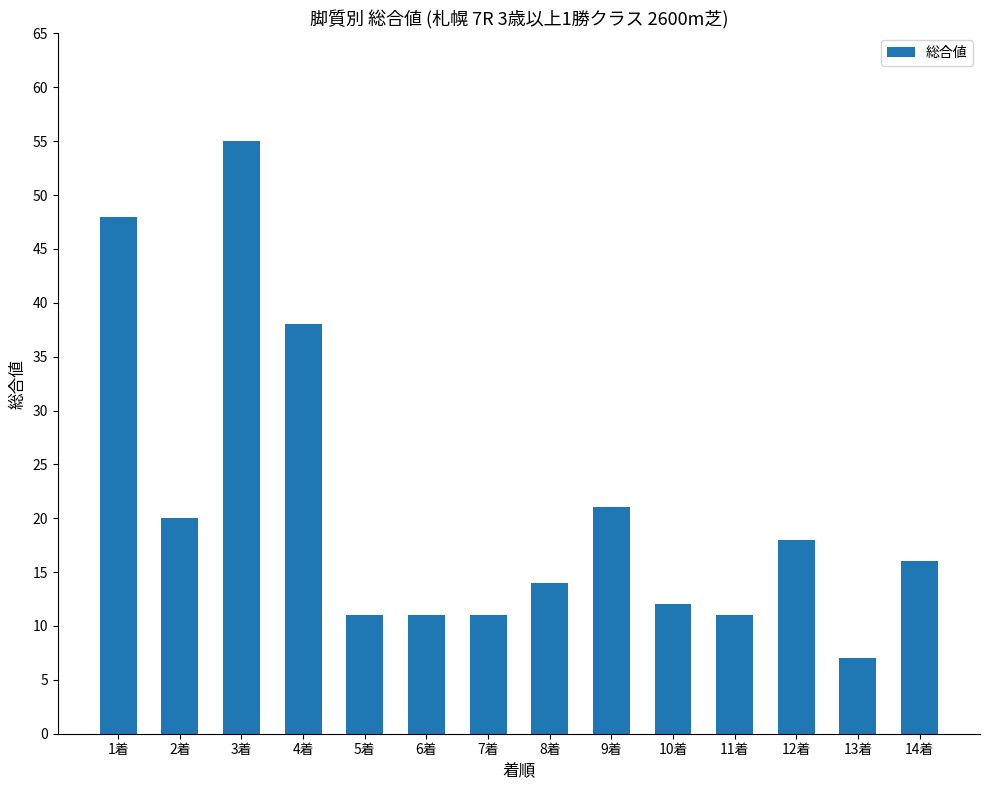

Which label corresponds to the smallest value in the chart?

13着